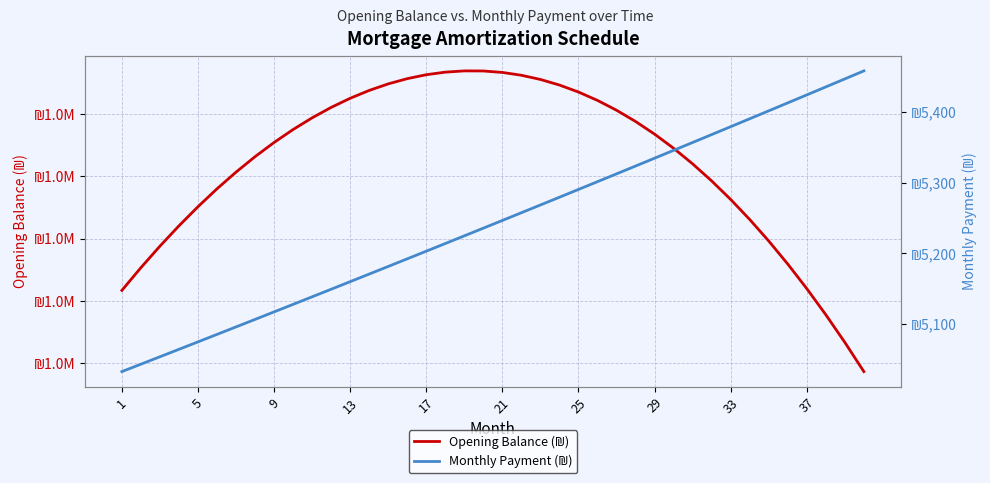

What is the greatest value displayed?

1003847.2